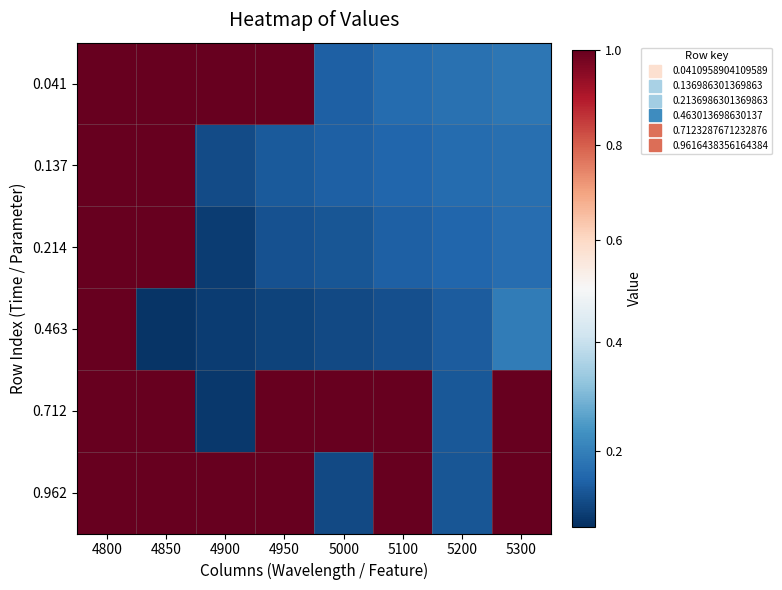

Reading right to left, extract all data points from this chart.

0.041: 5300=0.2	5200=0.2	5100=0.2	5000=0.1	4950=1.0	4900=1.0	4850=1.0	4800=1.0
0.137: 5300=0.2	5200=0.2	5100=0.2	5000=0.1	4950=0.1	4900=0.1	4850=1.0	4800=1.0
0.214: 5300=0.2	5200=0.2	5100=0.1	5000=0.1	4950=0.1	4900=0.1	4850=1.0	4800=1.0
0.463: 5300=0.2	5200=0.1	5100=0.1	5000=0.1	4950=0.1	4900=0.1	4850=0.1	4800=1.0
0.712: 5300=1.0	5200=0.1	5100=1.0	5000=1.0	4950=1.0	4900=0.1	4850=1.0	4800=1.0
0.962: 5300=1.0	5200=0.1	5100=1.0	5000=0.1	4950=1.0	4900=1.0	4850=1.0	4800=1.0